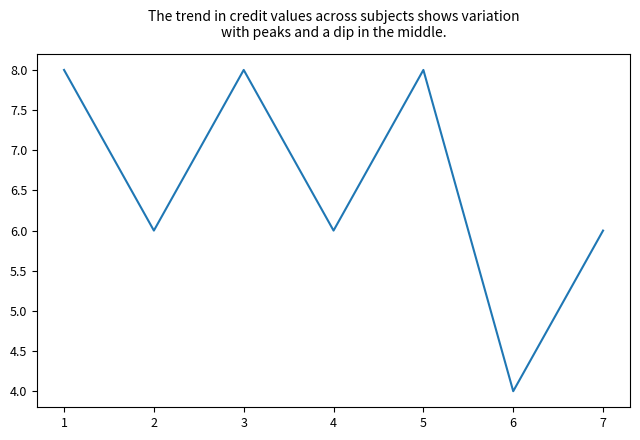

Reading left to right, list all the values displayed in this chart.

8	6	8	6	8	4	6